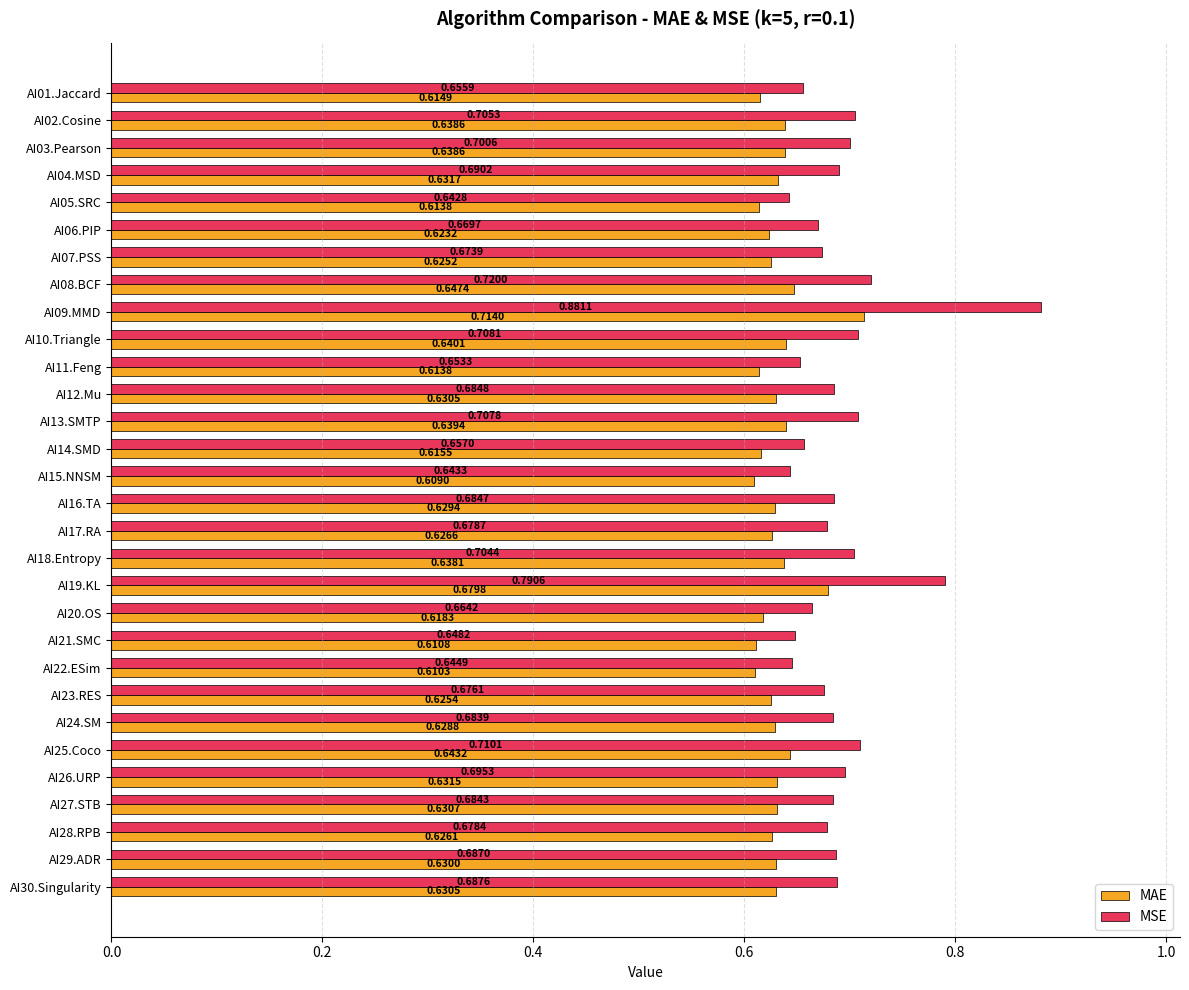

Count the number of categories in the chart.

30